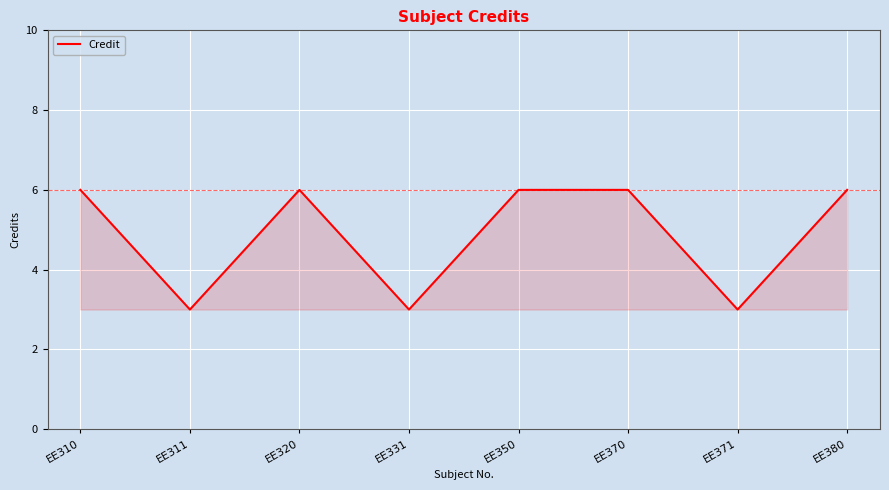

What is the sum of the values at EE310 and EE320?

12